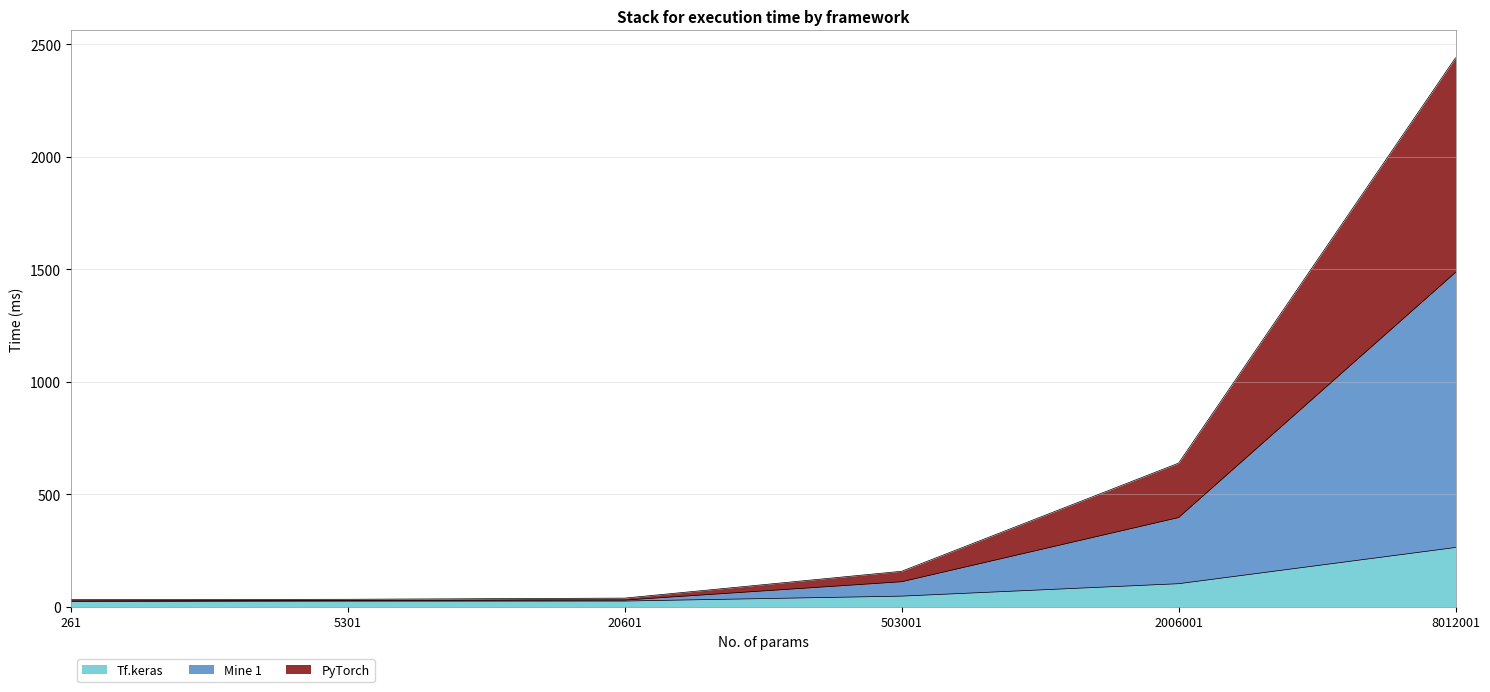

Does the chart have visible grid lines?

Yes